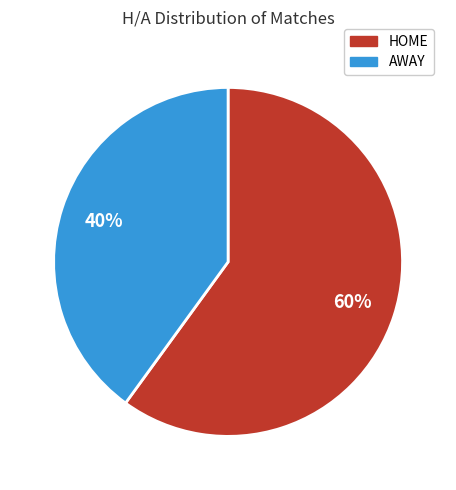

Which slice represents more than half of the pie?

HOME